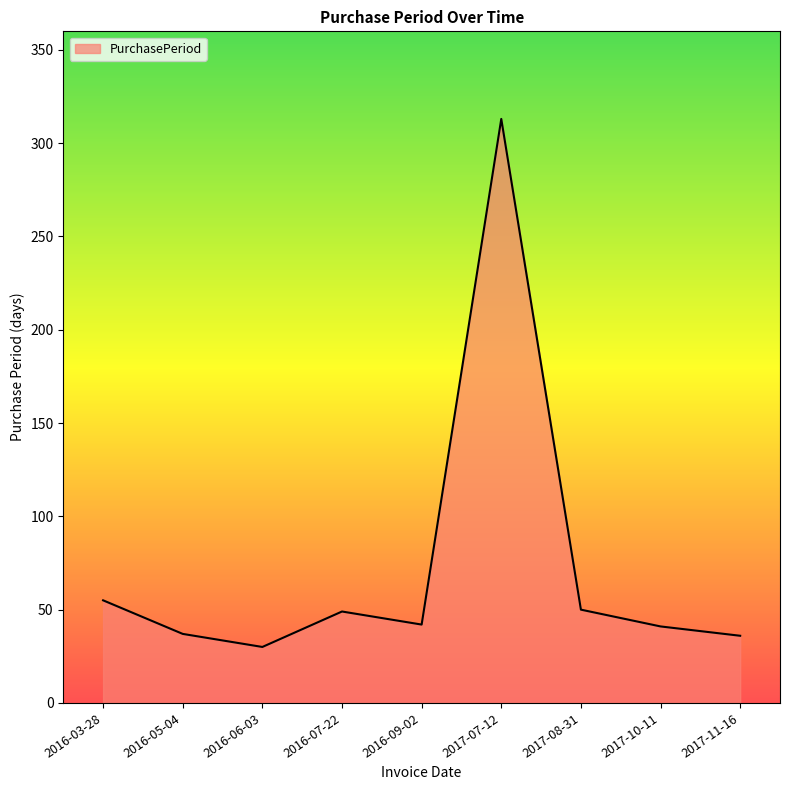

What is the change in value from 2017-07-12 to 2017-11-16?

-277